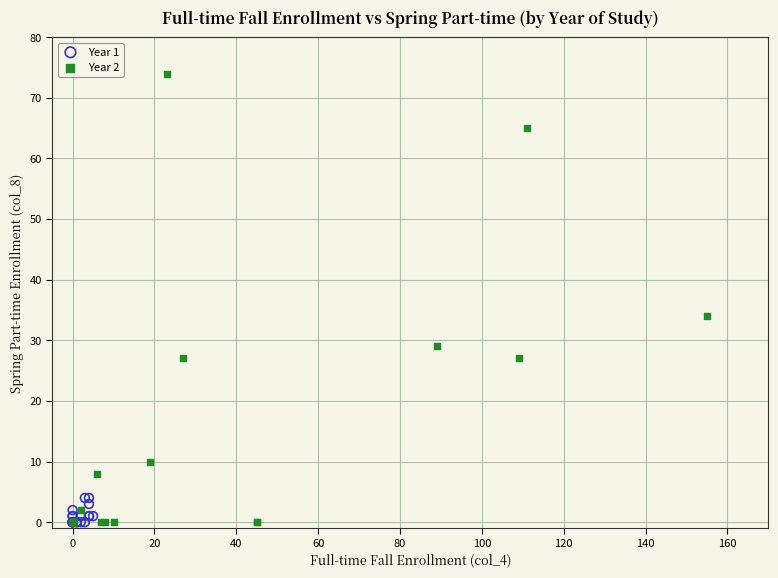

Which series contains the highest Y value?

Year 2